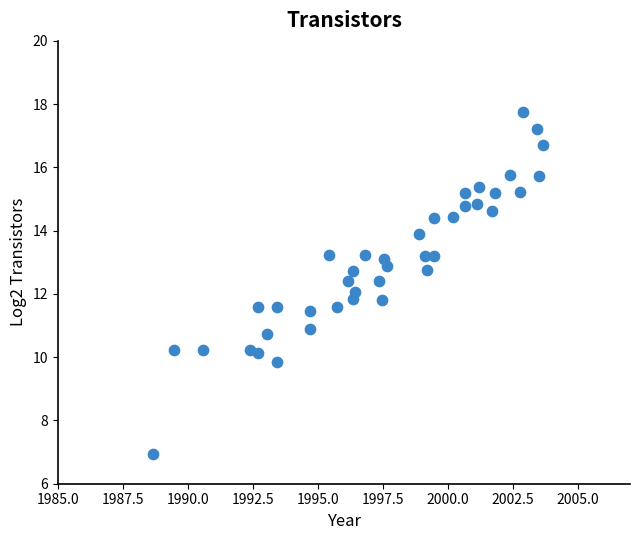

What is the range of X values (max minus min)?

15.0